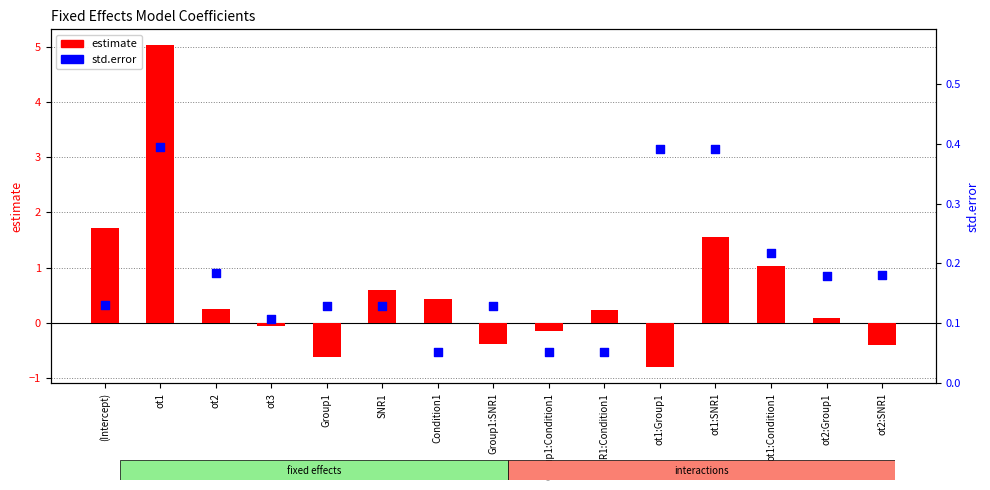

Is the value of estimate at ot1:Group1 greater than the value of std.error at ot1?

No